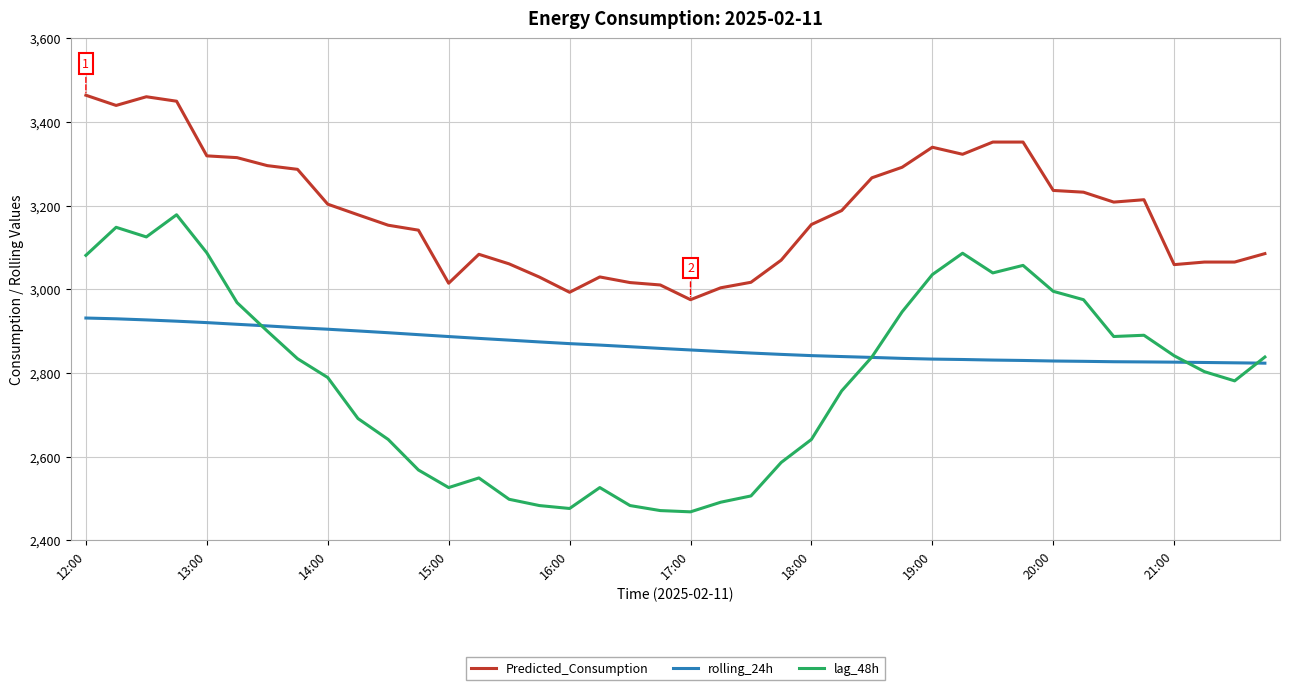

Which series has the widest spread of values?

lag_48h